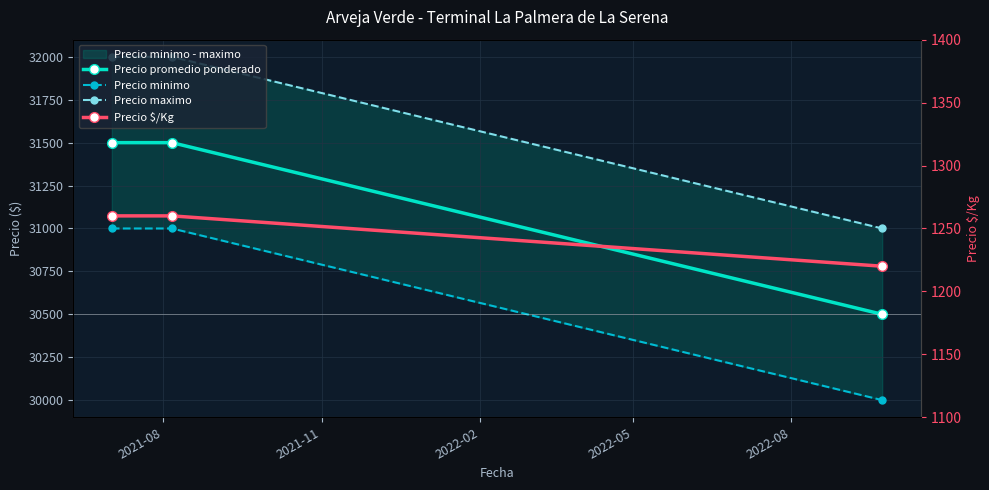

How many lines are shown in the chart?

4